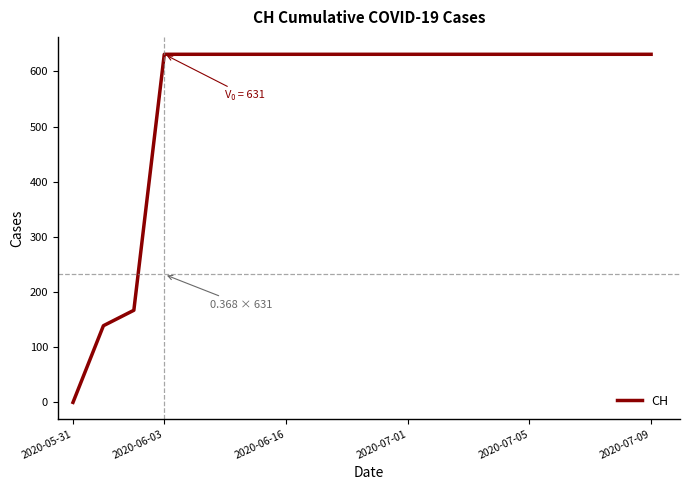

What is the maximum value shown in the chart?

631